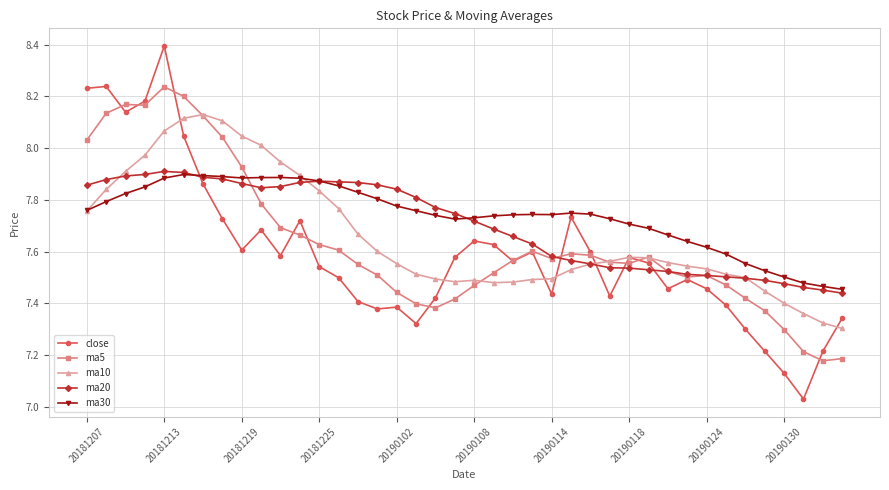

True or false: ma10 has more than 0 interior local peaks.

True